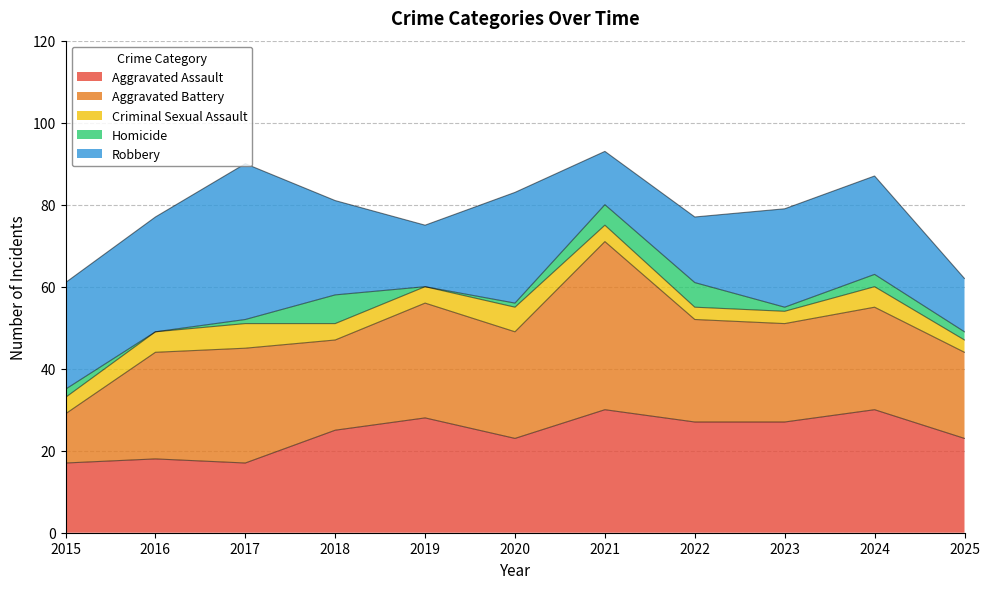

Where does the Homicide series first go above 2?

2018